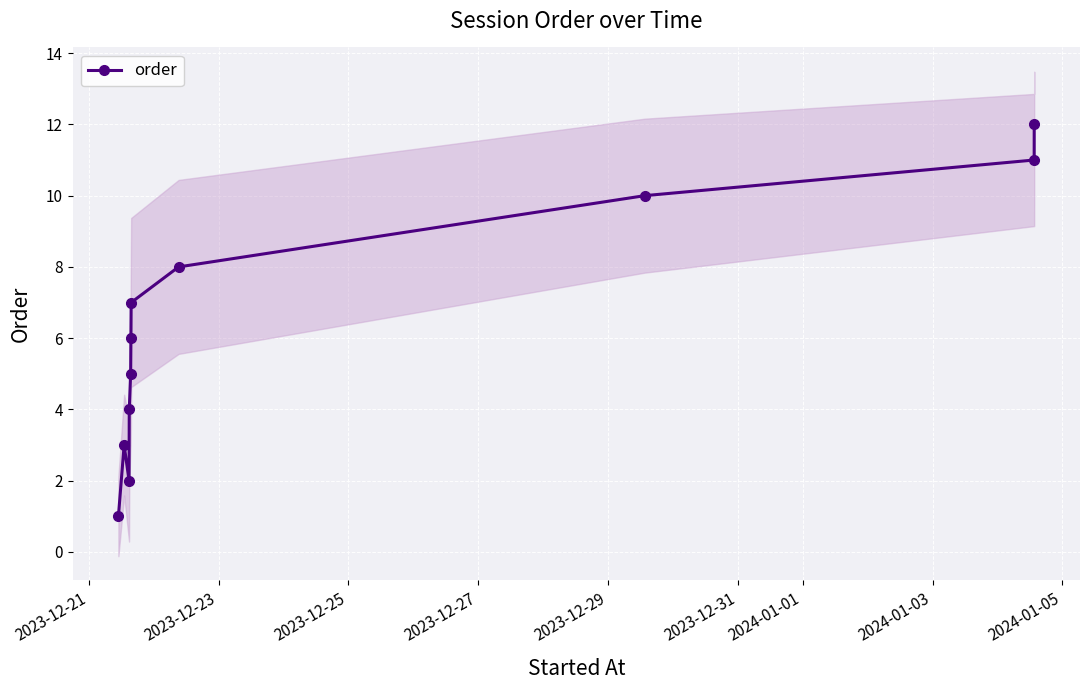

True or false: order has more than 1 interior local peaks.

False